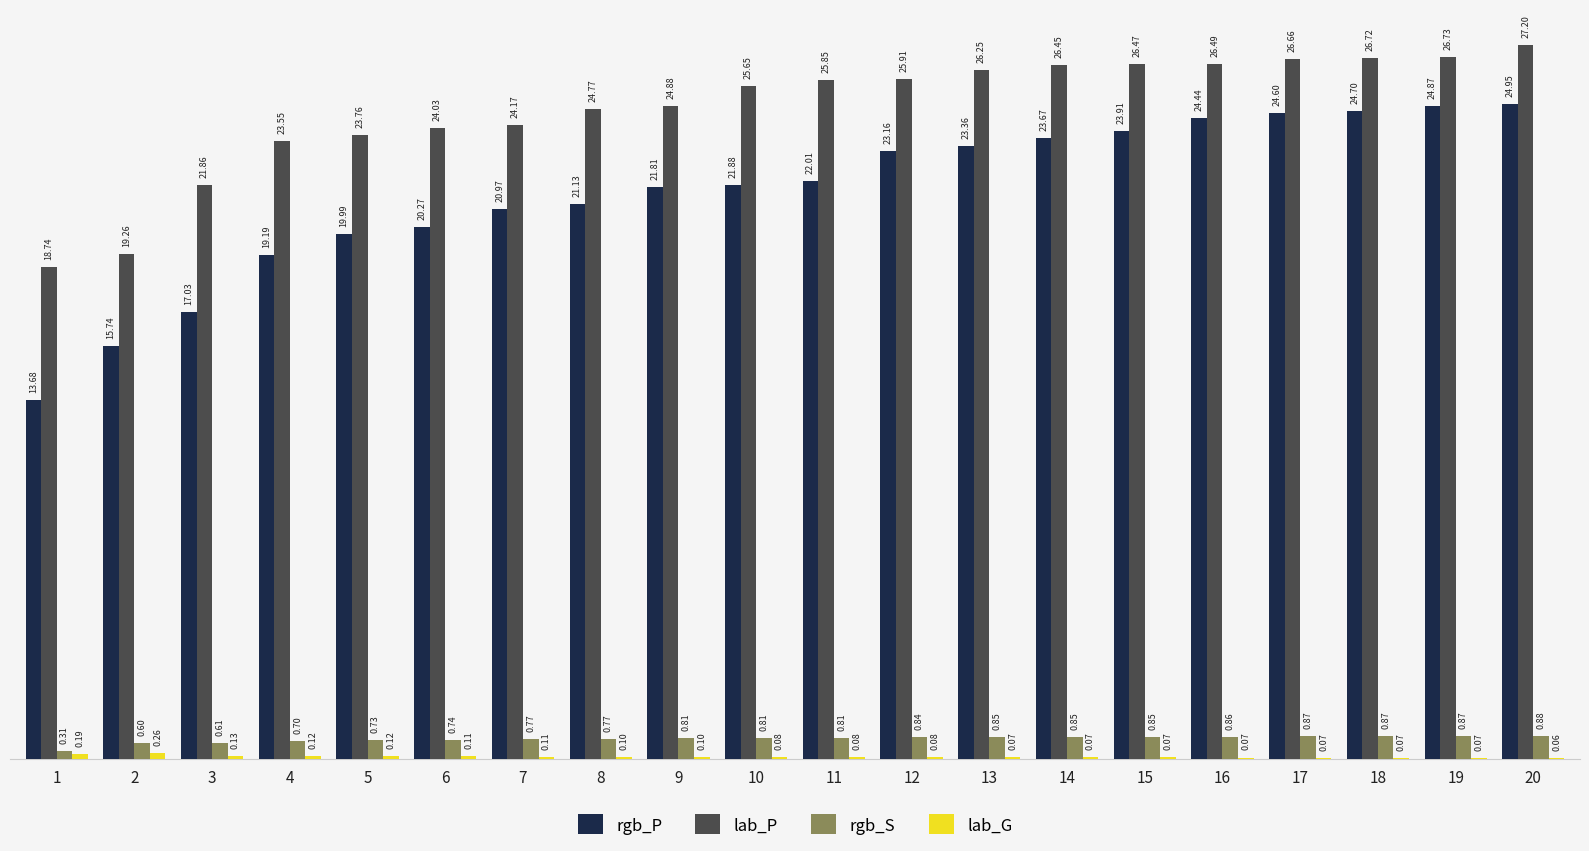

The lab_P series shows 9.6 at 15. True or false?

False